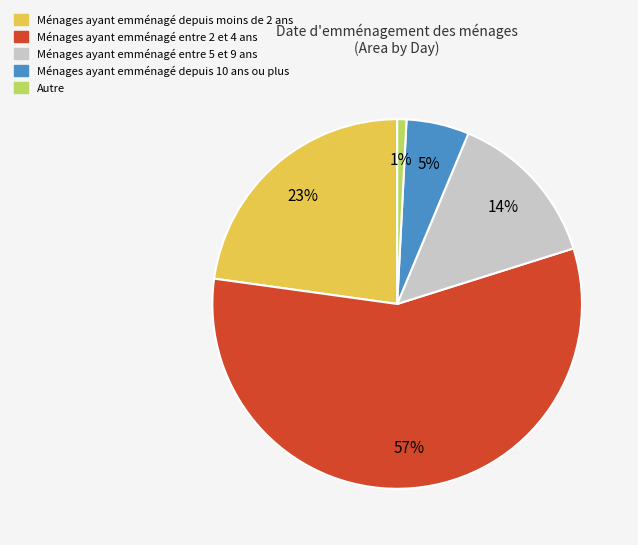

Which has a higher value, Ménages ayant emménagé entre 5 et 9 ans or Ménages ayant emménagé depuis 10 ans ou plus?

Ménages ayant emménagé entre 5 et 9 ans